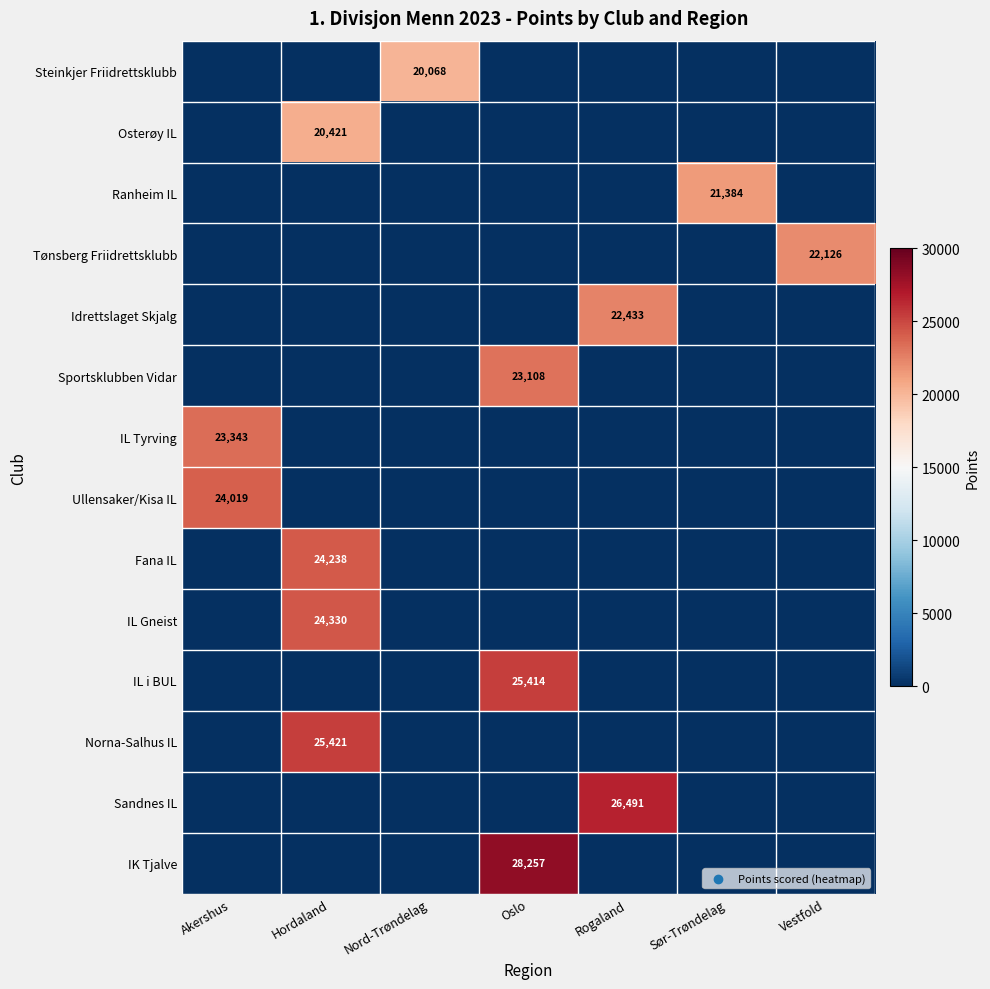

Is it true that Ranheim IL equals 9375 at Sør-Trøndelag?

False